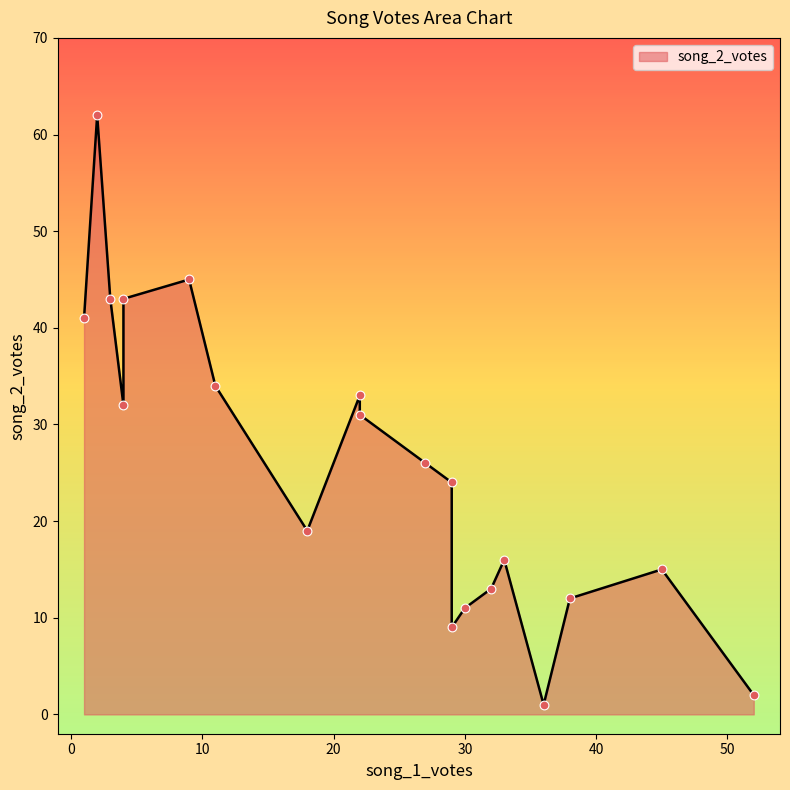

What is the ratio of the value at 4 to the value at 29?

1.3